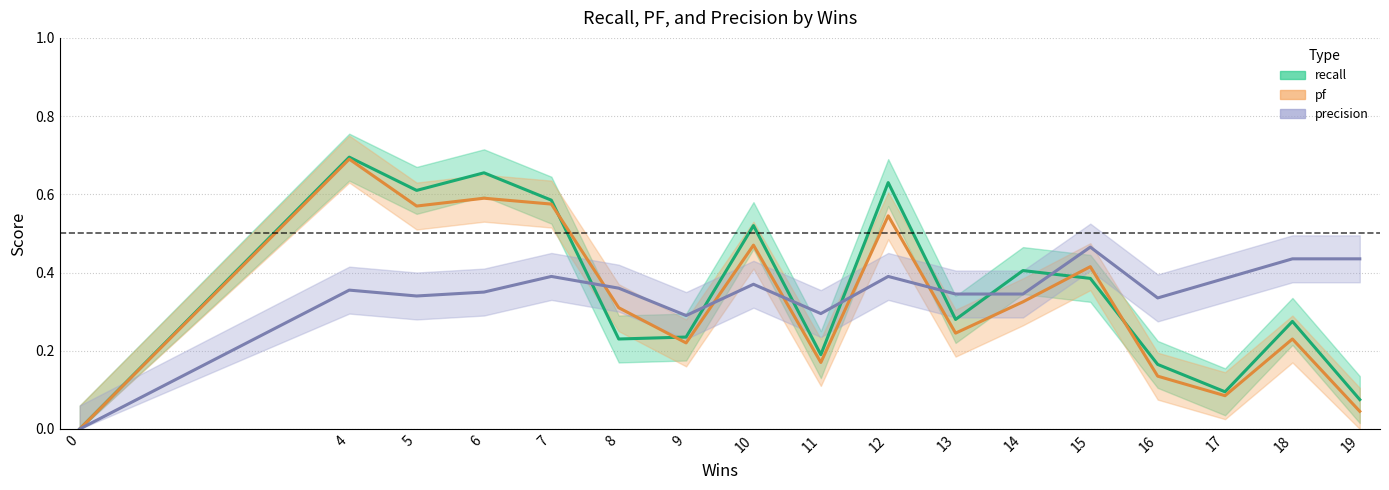

What is the spread (max minus min) of values at 18?

0.2